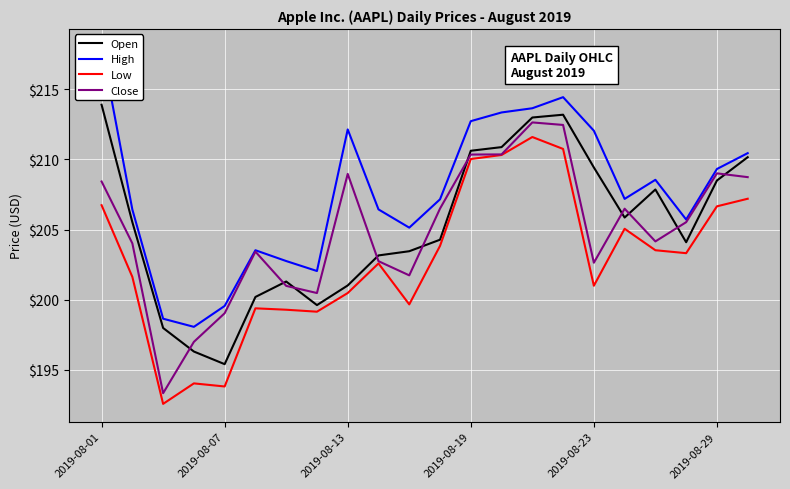

What position from the right is 21?

1